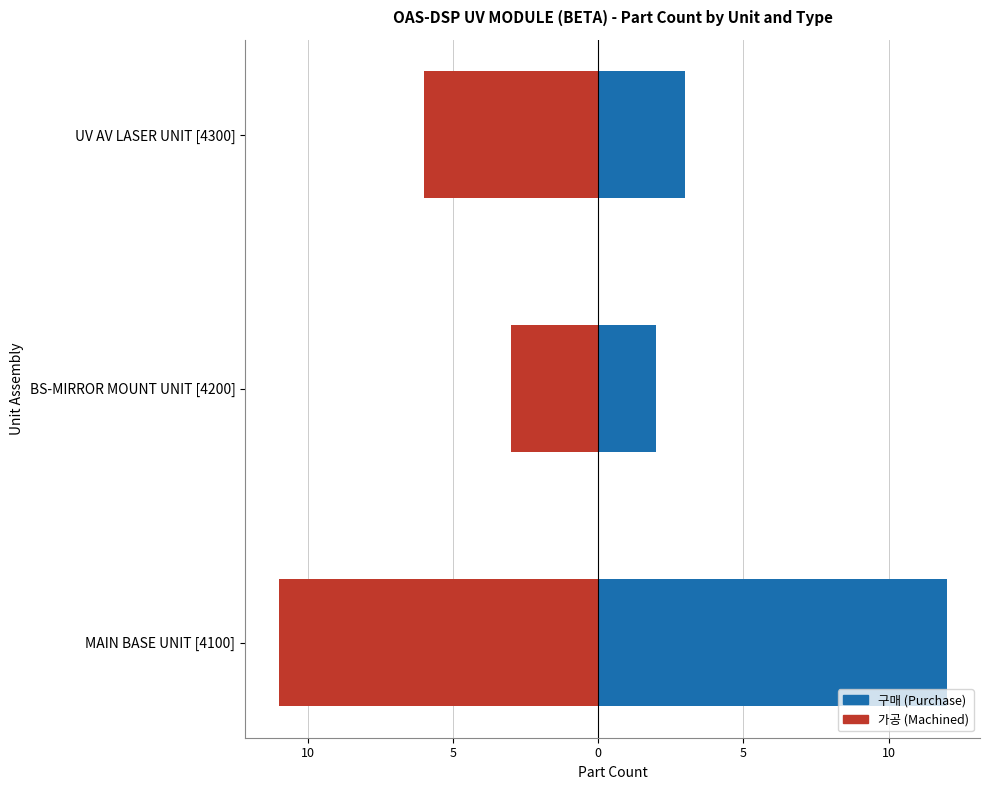

What is the average value of the 구매 (Purchase) series?

6